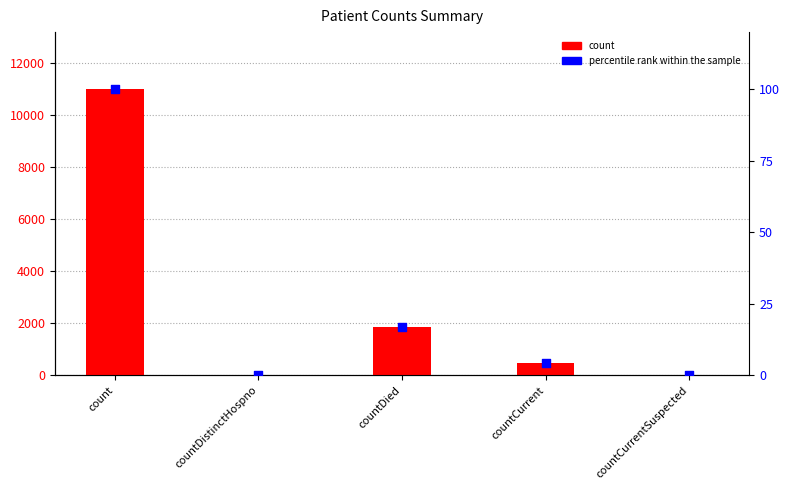

Is the value of count at countDied greater than the value of percentile rank within the sample at countDied?

Yes